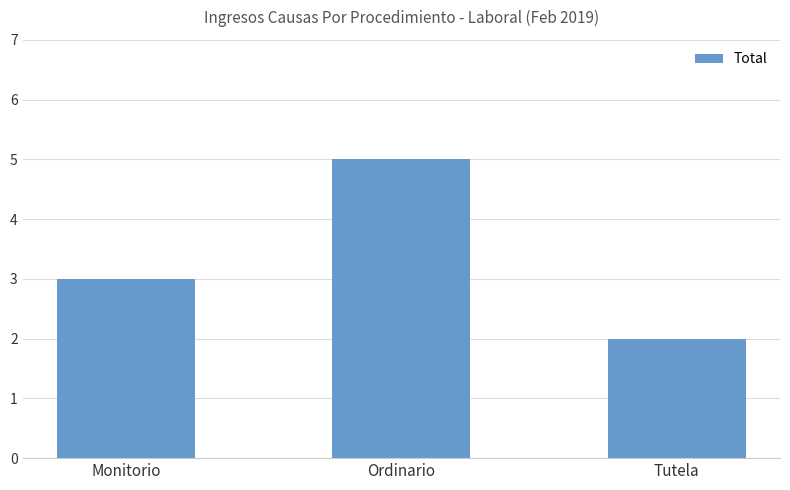

Reading left to right, list all the values displayed in this chart.

3	5	2